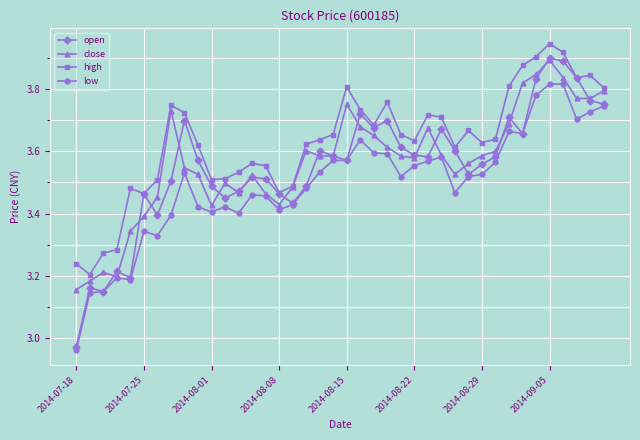

Which series has the largest range (max minus min)?

open